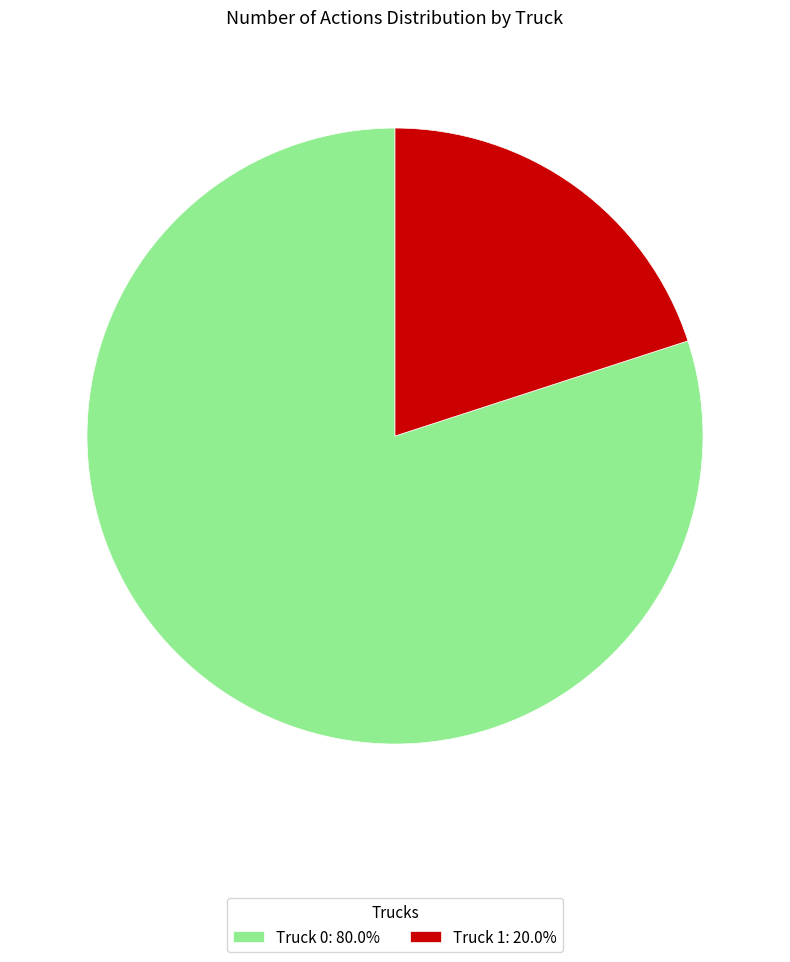

How many segments does this pie chart have?

2